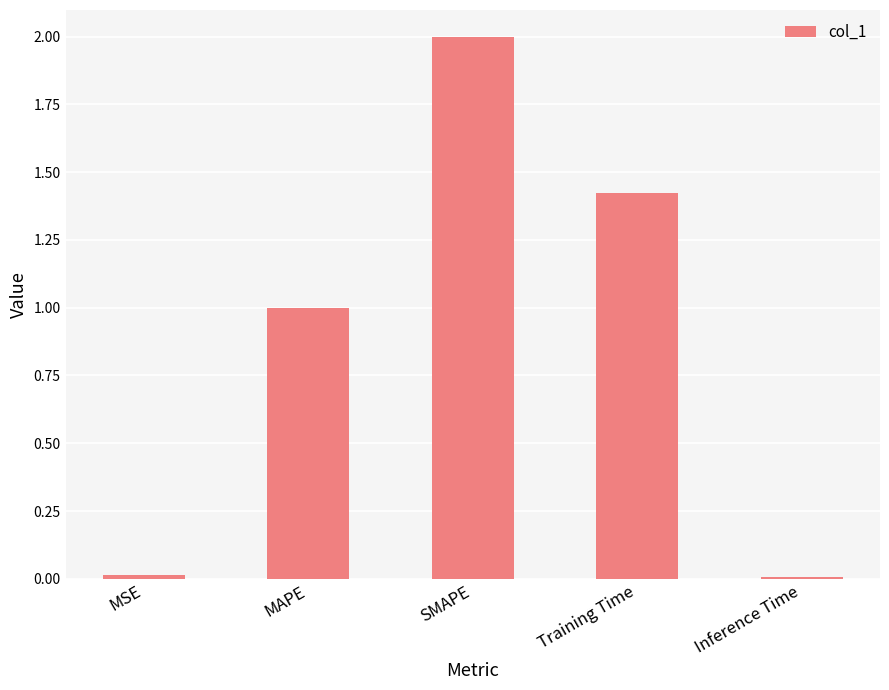

How many bars are there in total?

5